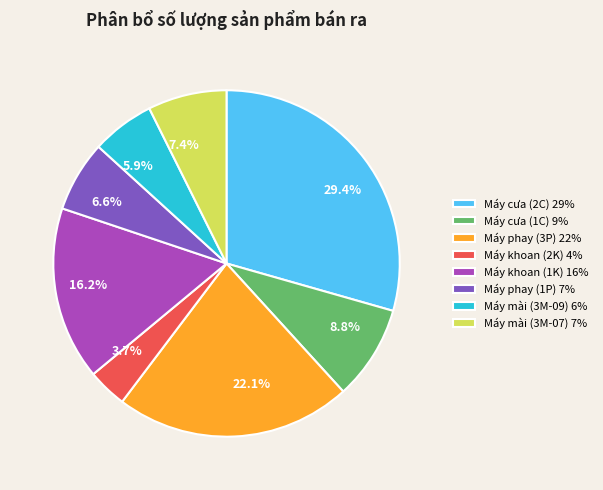

Approximately how many times larger is the value at Máy phay (3P) compared to Máy khoan (1K)?

1.4